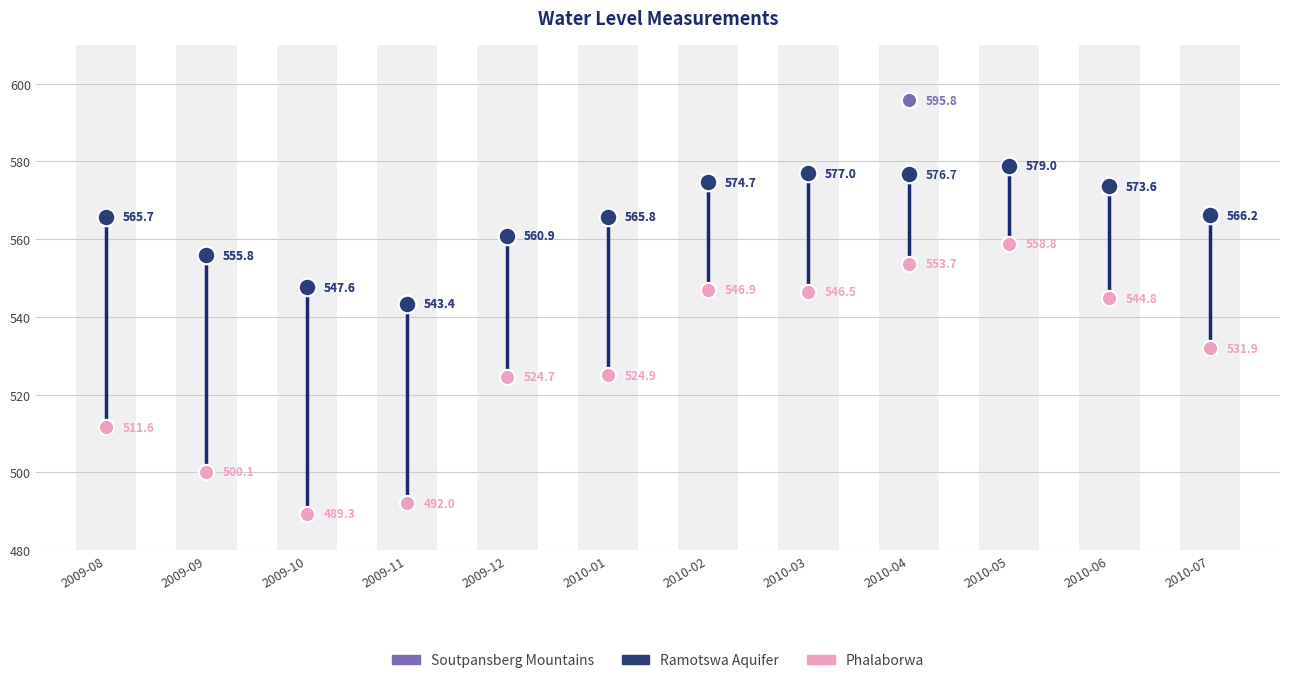

Which series contains the lowest Y value?

Phalaborwa